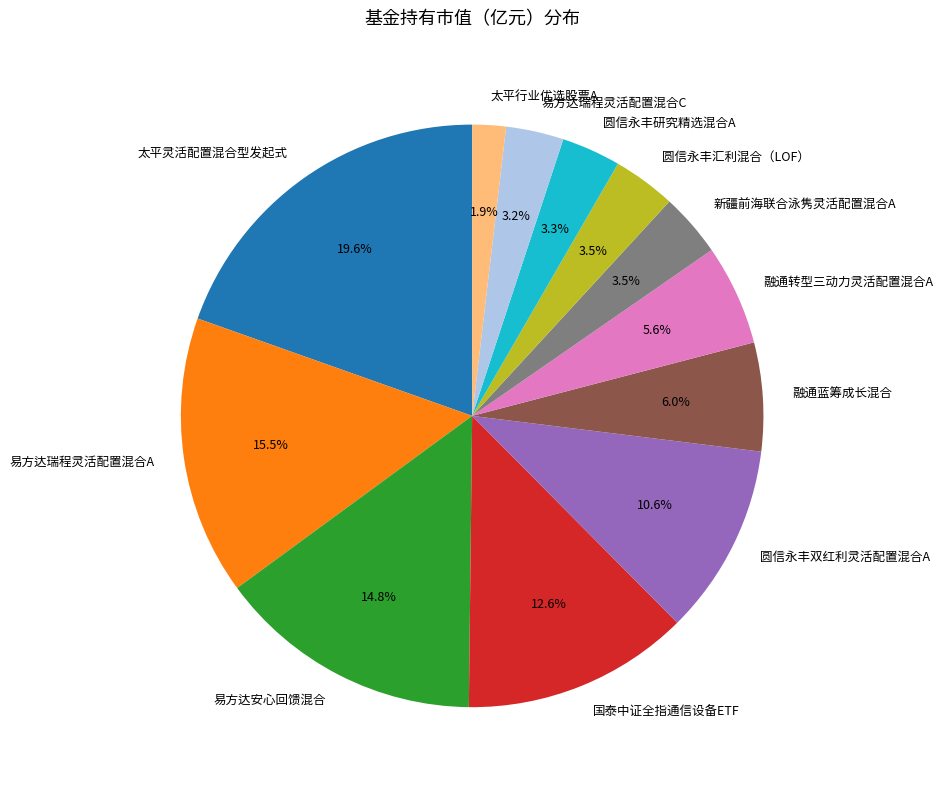

To the nearest percent, what portion does 融通蓝筹成长混合 represent?

6%